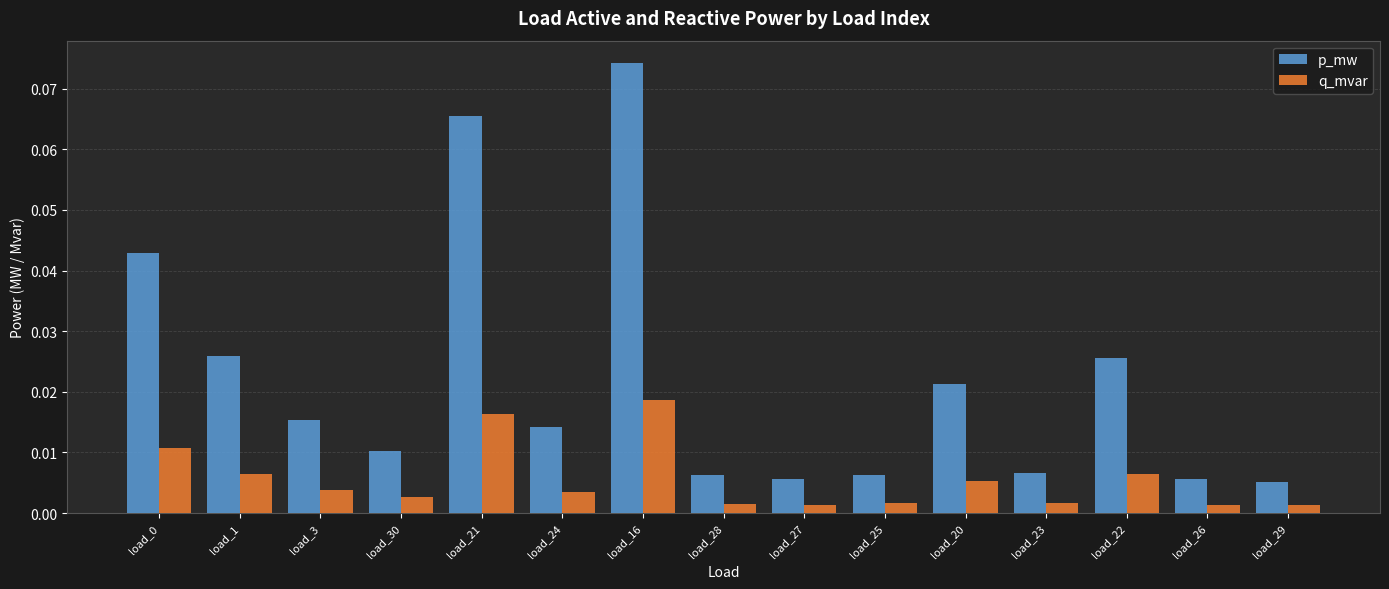

Which series has the largest range (max minus min)?

p_mw